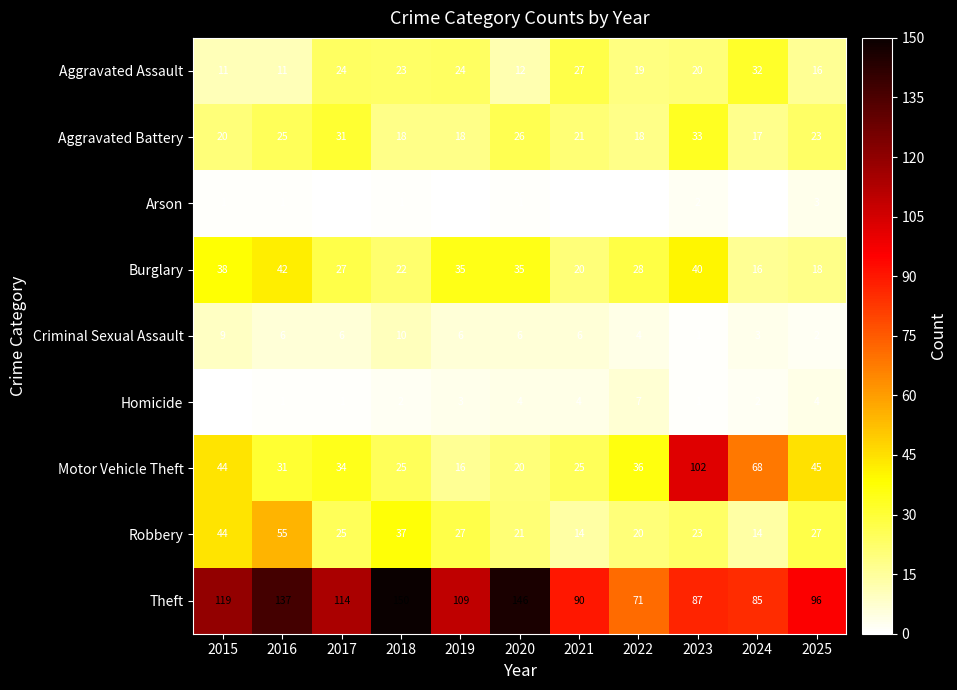

Rank the series by their maximum value, from highest to lowest.

Theft, Motor Vehicle Theft, Robbery, Burglary, Aggravated Battery, Aggravated Assault, Criminal Sexual Assault, Homicide, Arson